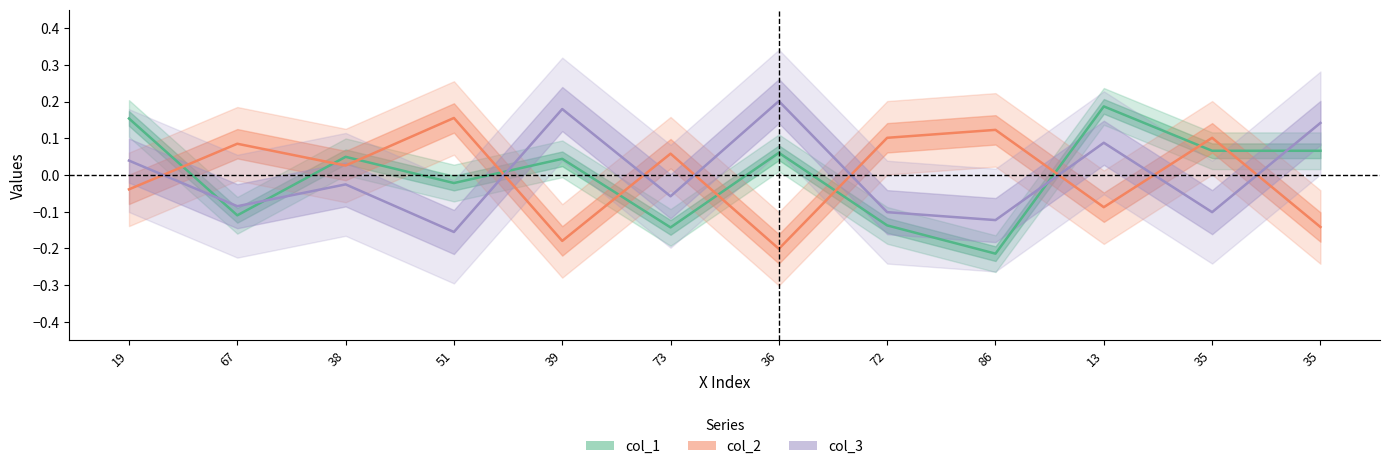

What are all the series names shown in the legend?

col_1, col_2, col_3